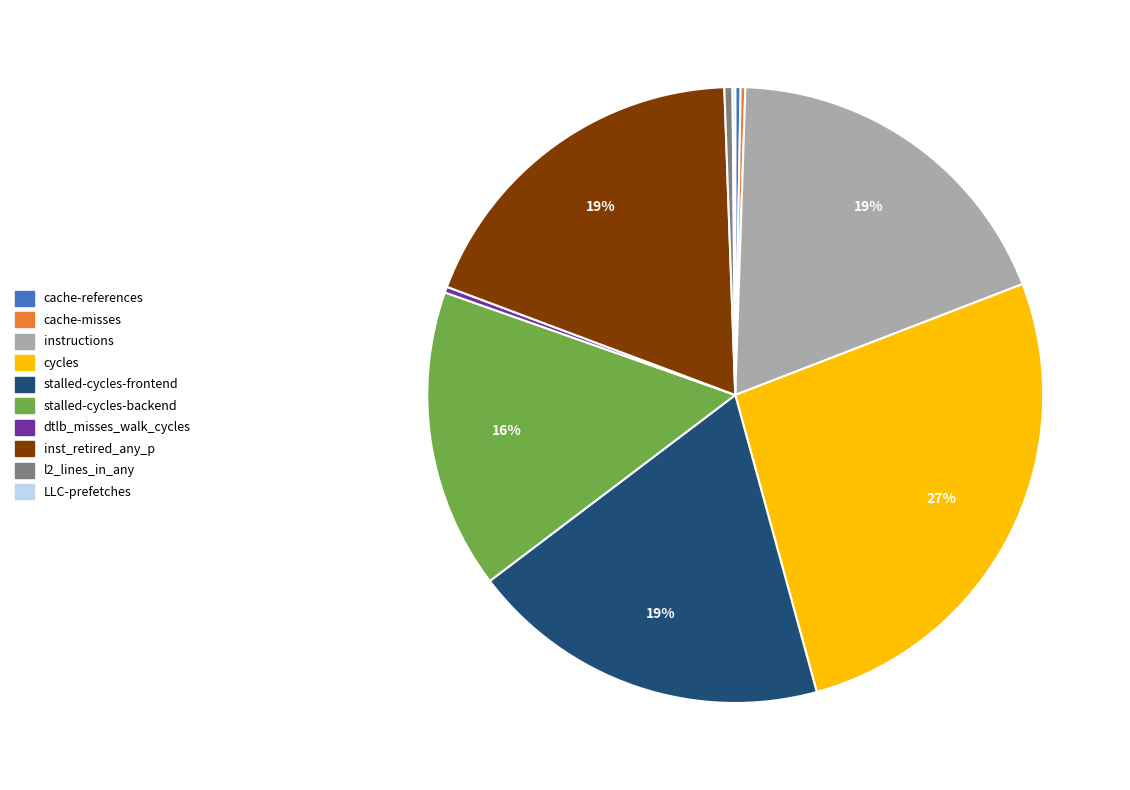

To the nearest percent, what is the difference between the stalled-cycles-frontend and cache-references slice percentages?

19%